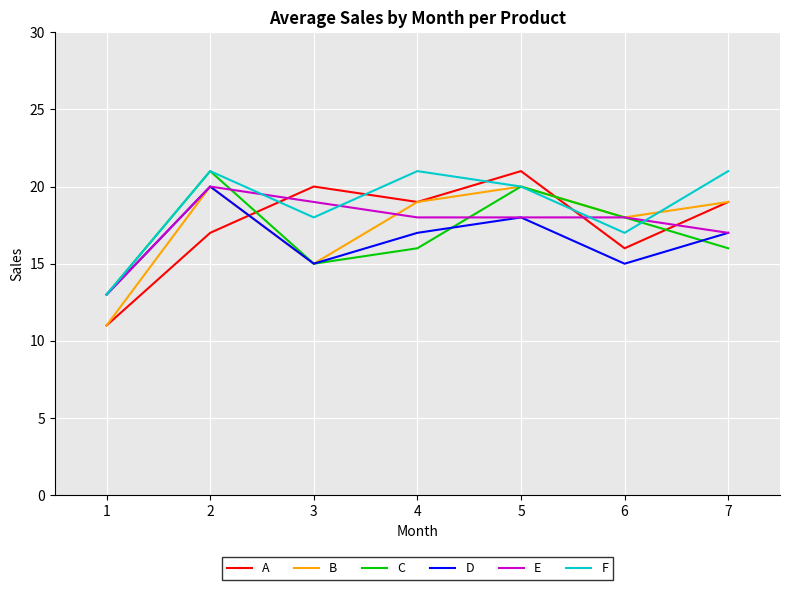

Which series changed the most between 1 and 5?

A